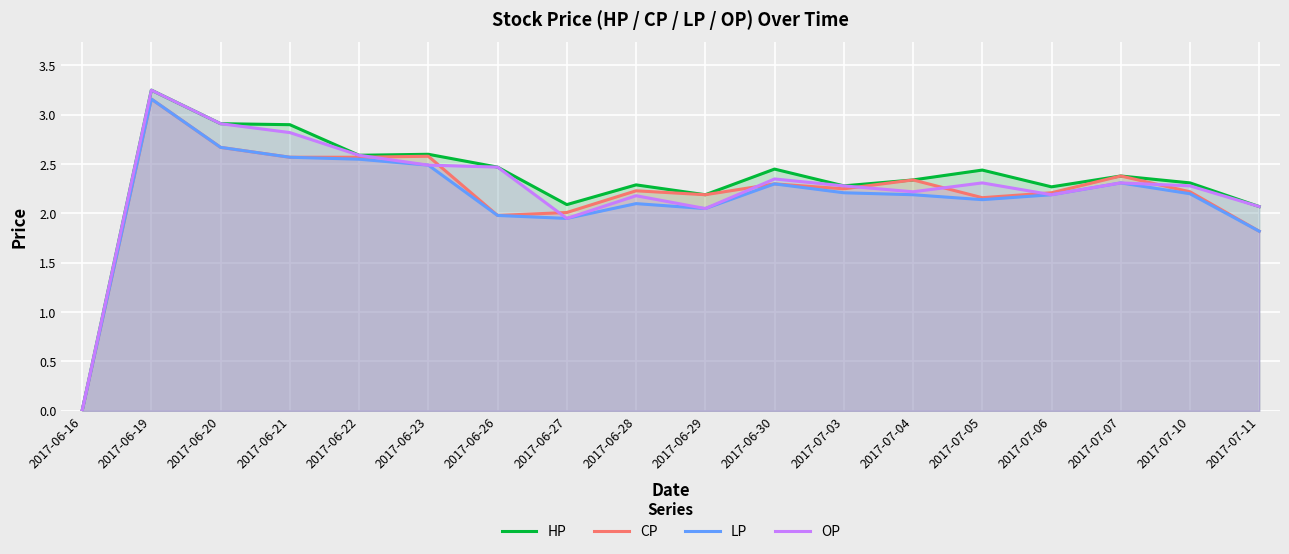

List the labels in order of HP value, smallest first.

2017-06-16, 2017-07-11, 2017-06-27, 2017-06-29, 2017-07-06, 2017-07-03, 2017-06-28, 2017-07-10, 2017-07-04, 2017-07-07, 2017-07-05, 2017-06-30, 2017-06-26, 2017-06-22, 2017-06-23, 2017-06-21, 2017-06-20, 2017-06-19